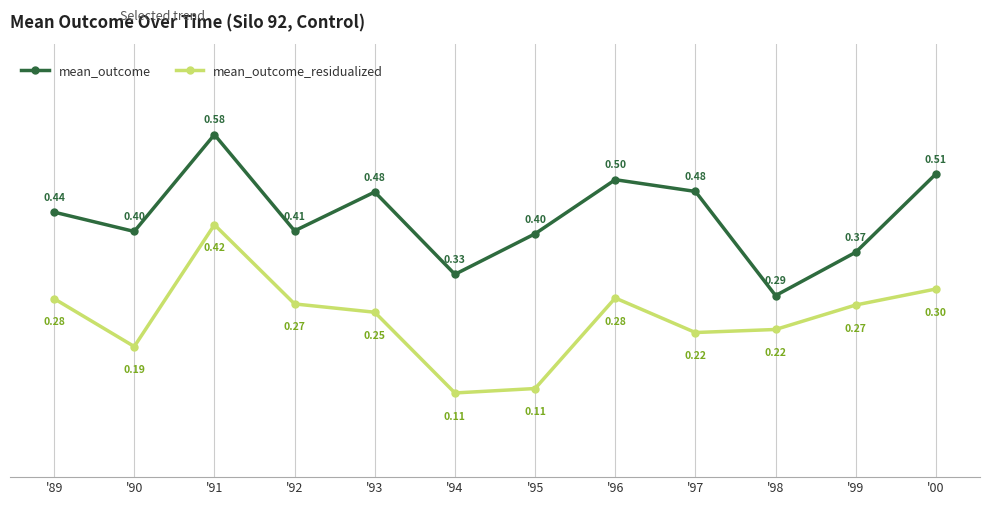

How many data points does each series have?

12